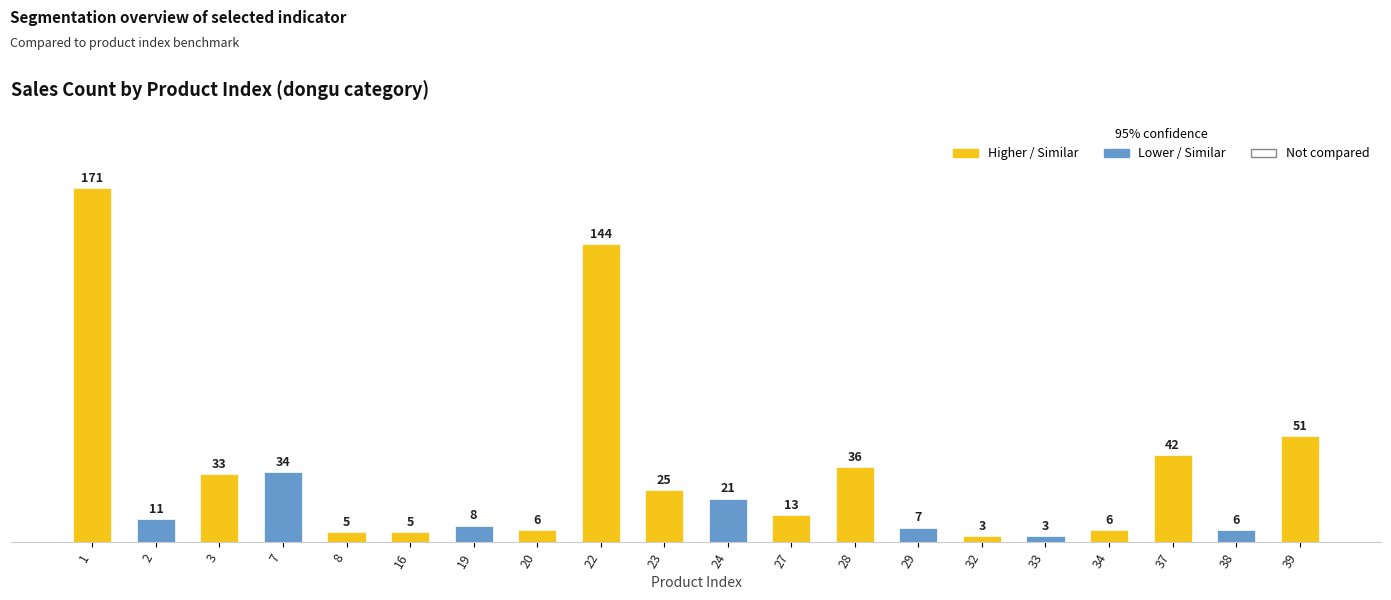

What is the average value?

32